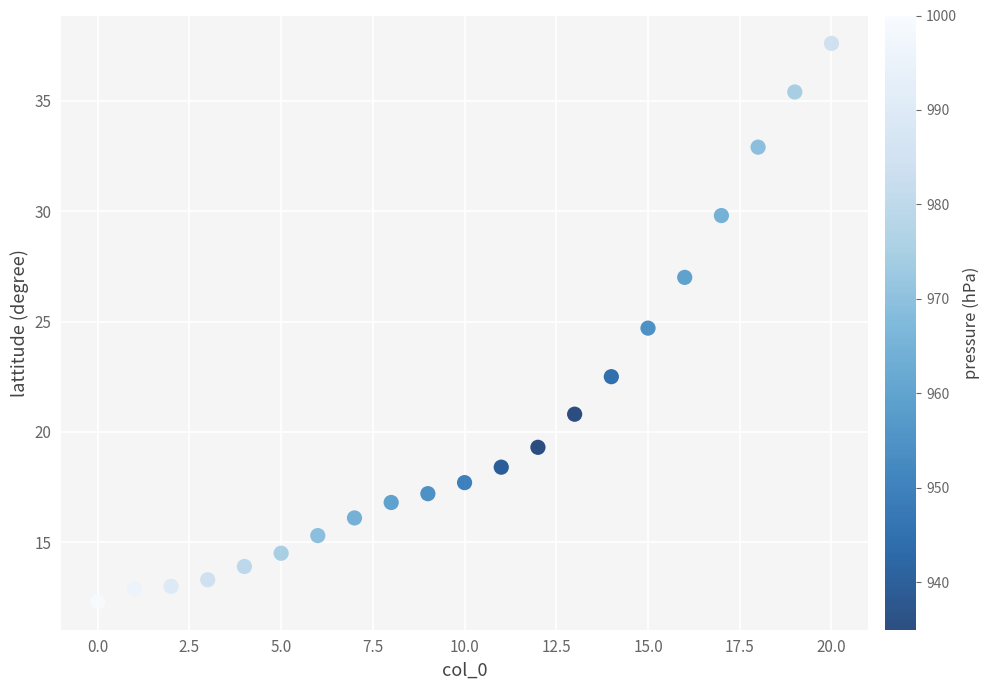

What is the range of Y values (max minus min)?

25.3